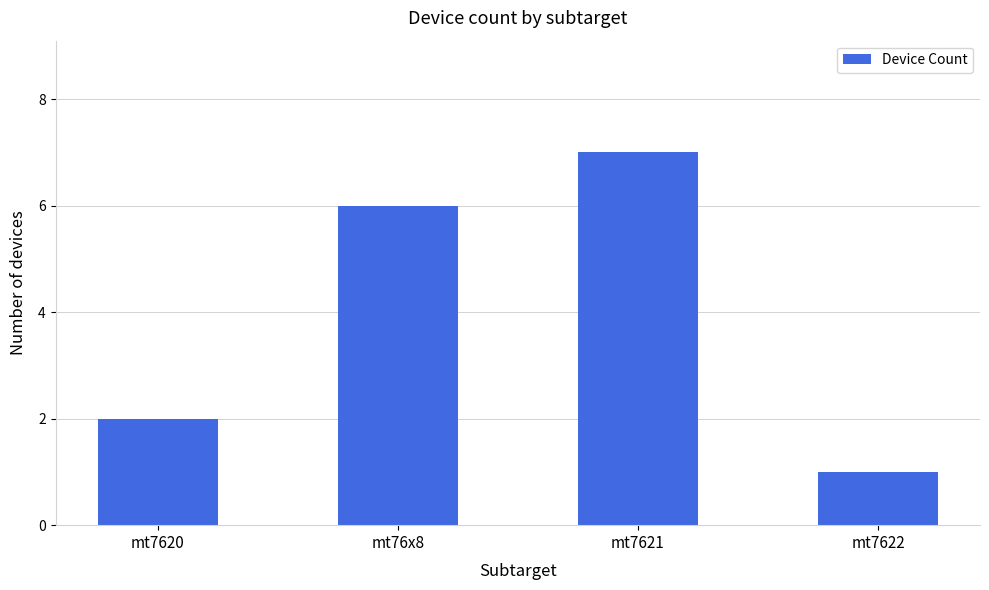

What is the value of the 4th bar from the left?

1